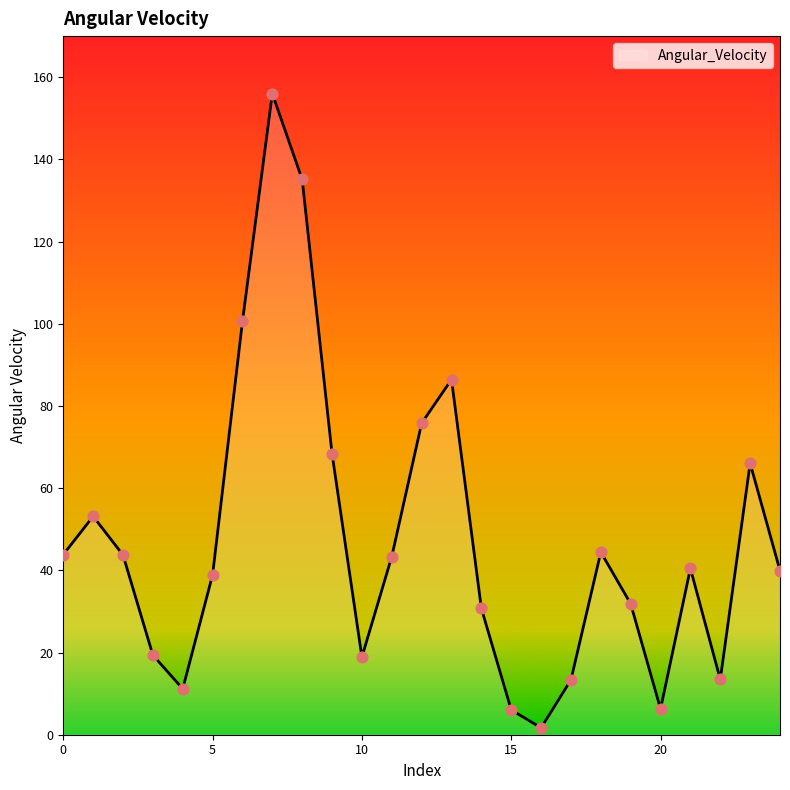

What is the difference between the maximum and minimum values?

154.3